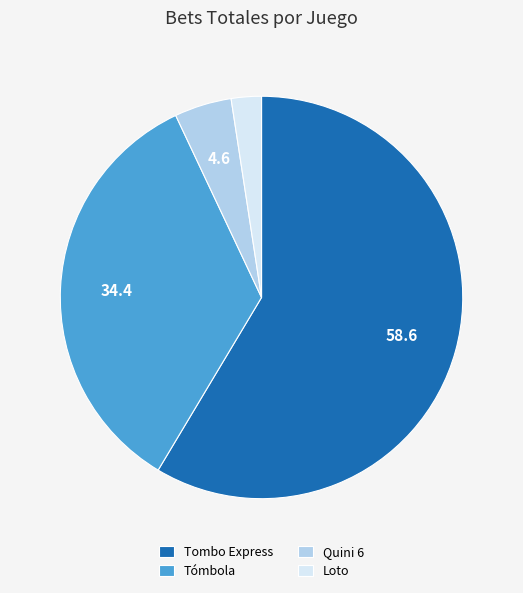

How many slices are in this pie chart?

4